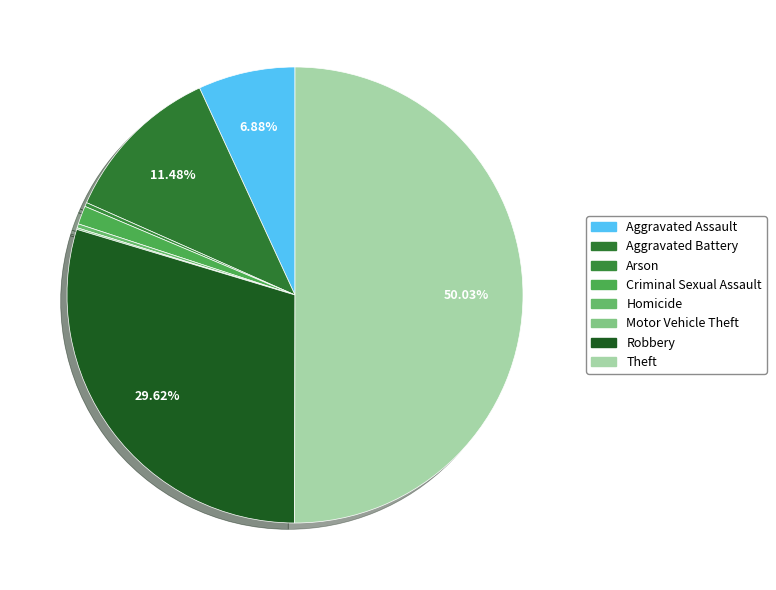

Which category accounts for the majority?

Theft